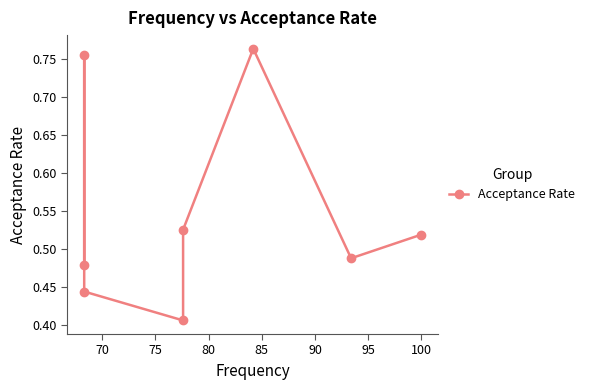

What is the minimum value shown in the chart?

0.4